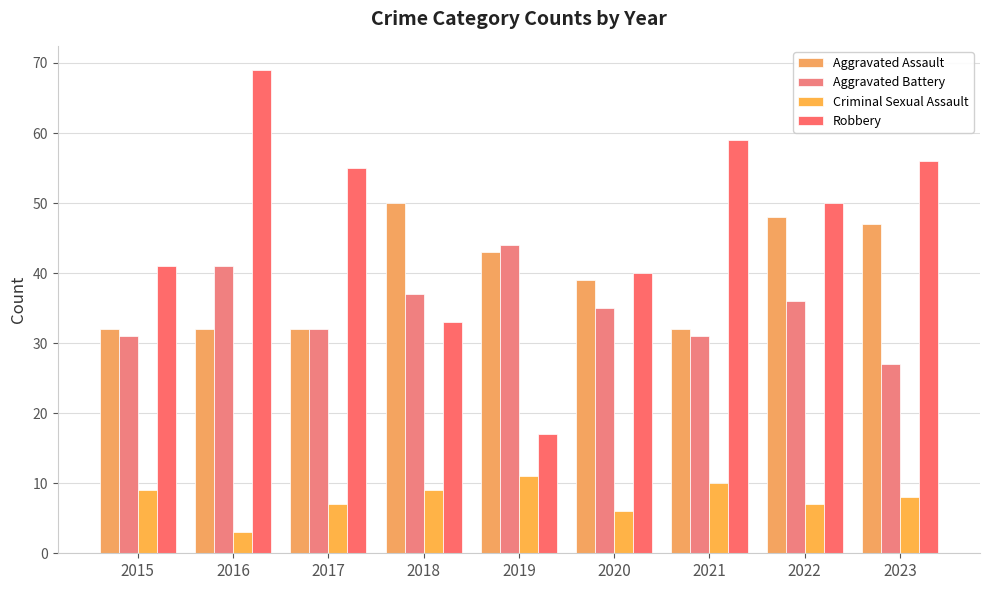

The value of Robbery at 2016 is 114. True or false?

False